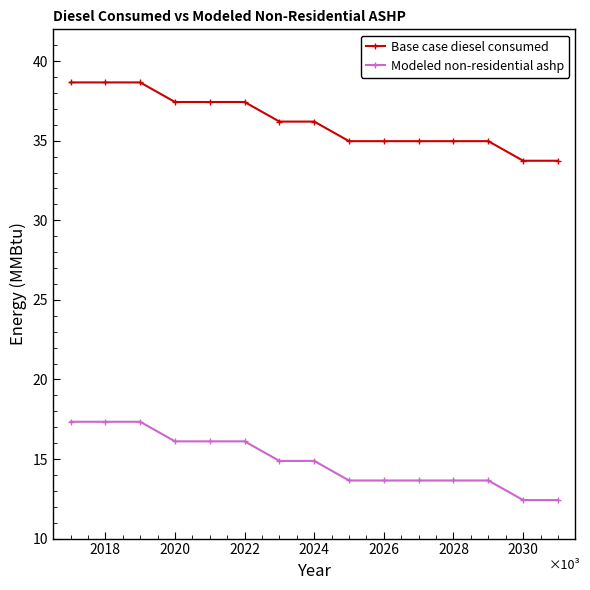

True or false: Modeled non-residential ashp and Base case diesel consumed intersect in this chart.

False